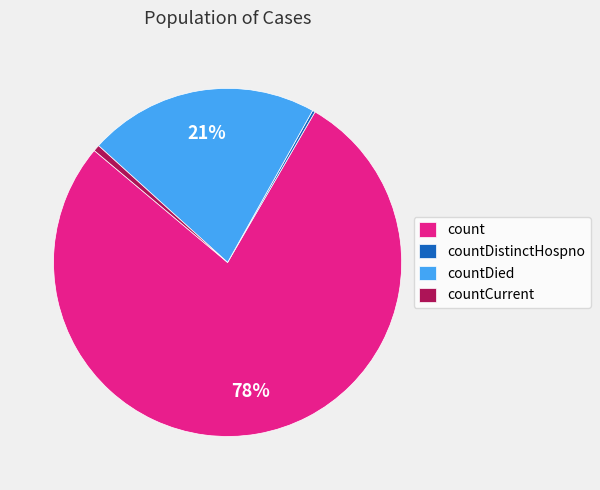

What is the majority slice?

count